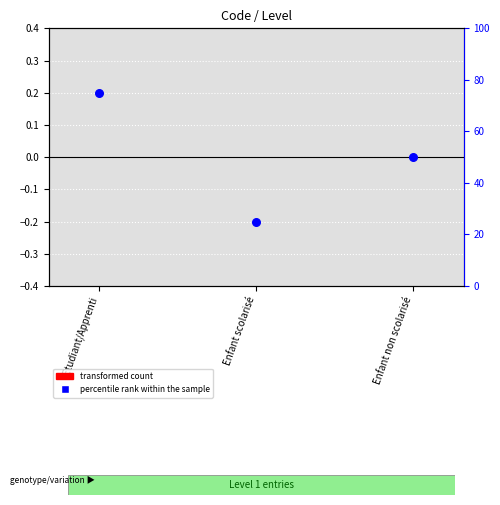

Which series has the largest total across all categories?

percentile rank within the sample